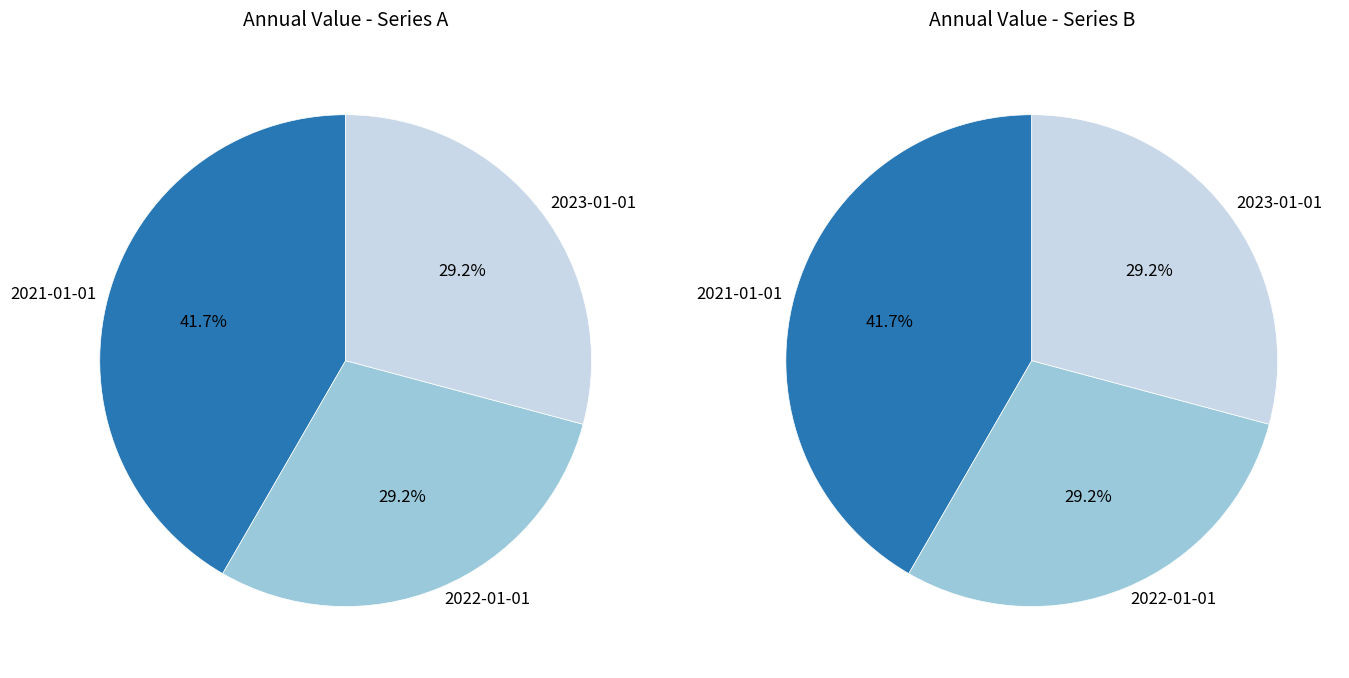

To the nearest percent, what percentage of the pie is 2022-01-01?

29%